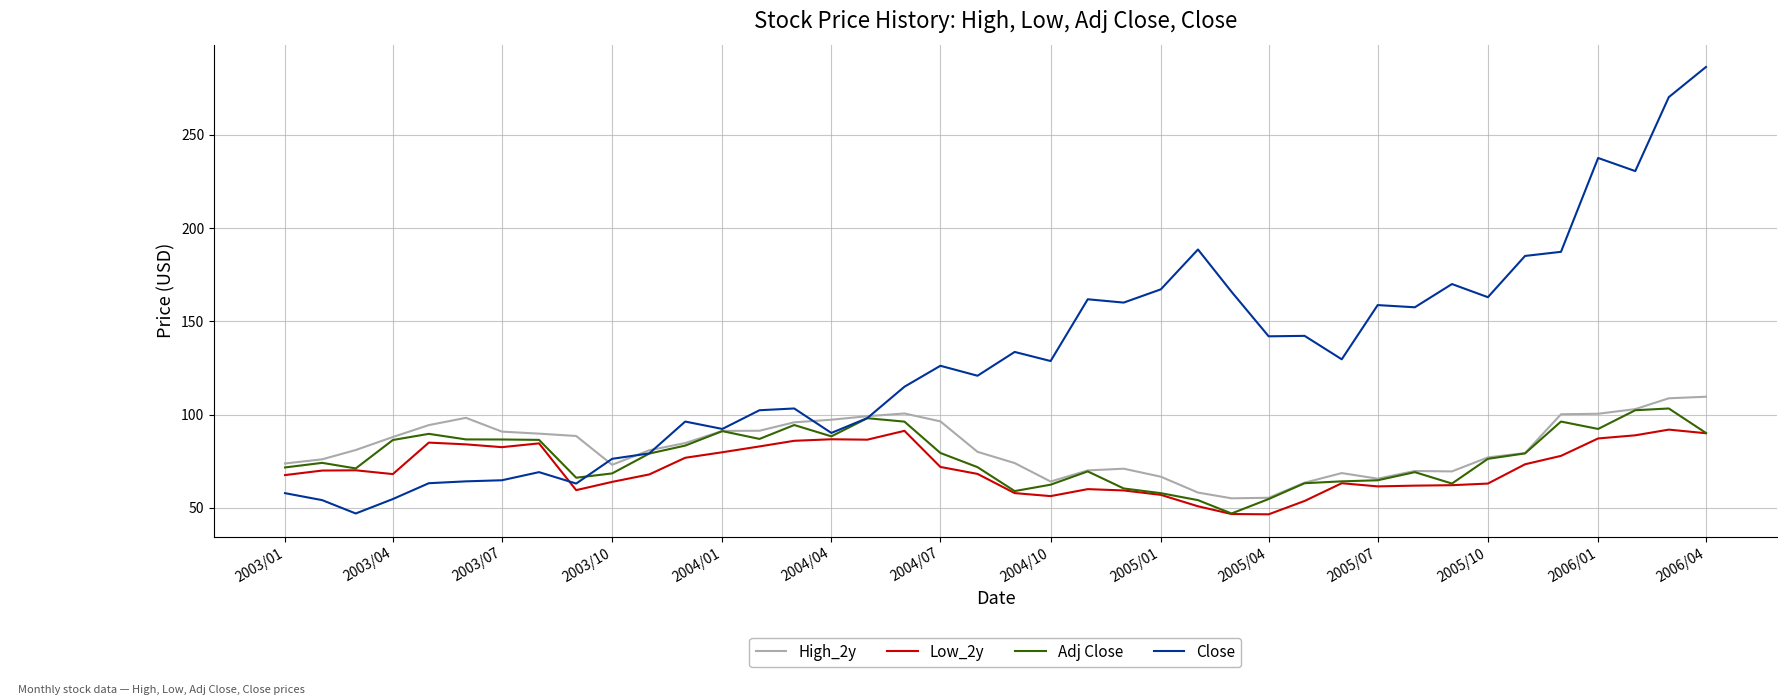

Which series has the largest range (max minus min)?

Close